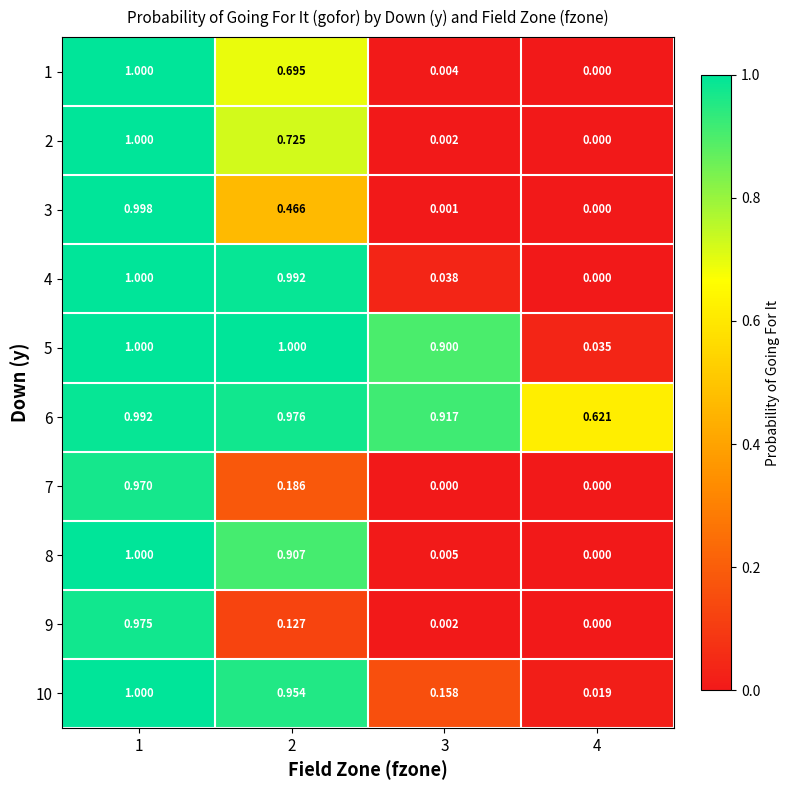

How many values in the 7 series exceed 0?

2